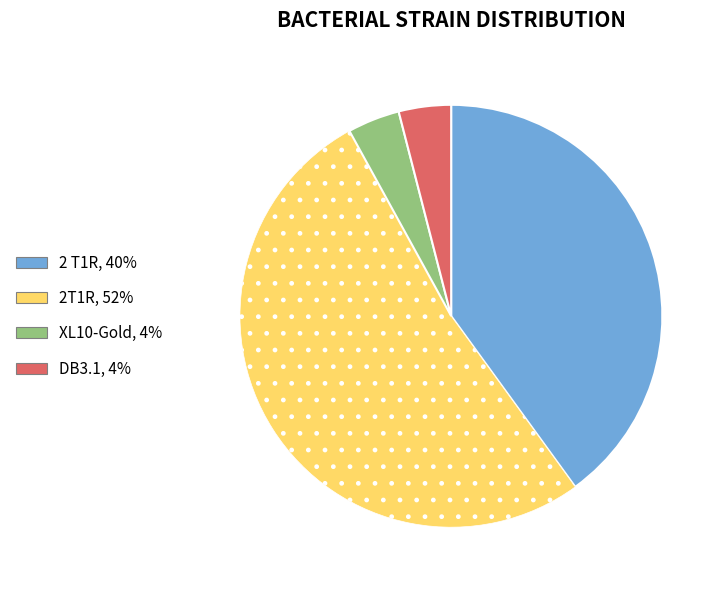

What is the majority slice?

2T1R